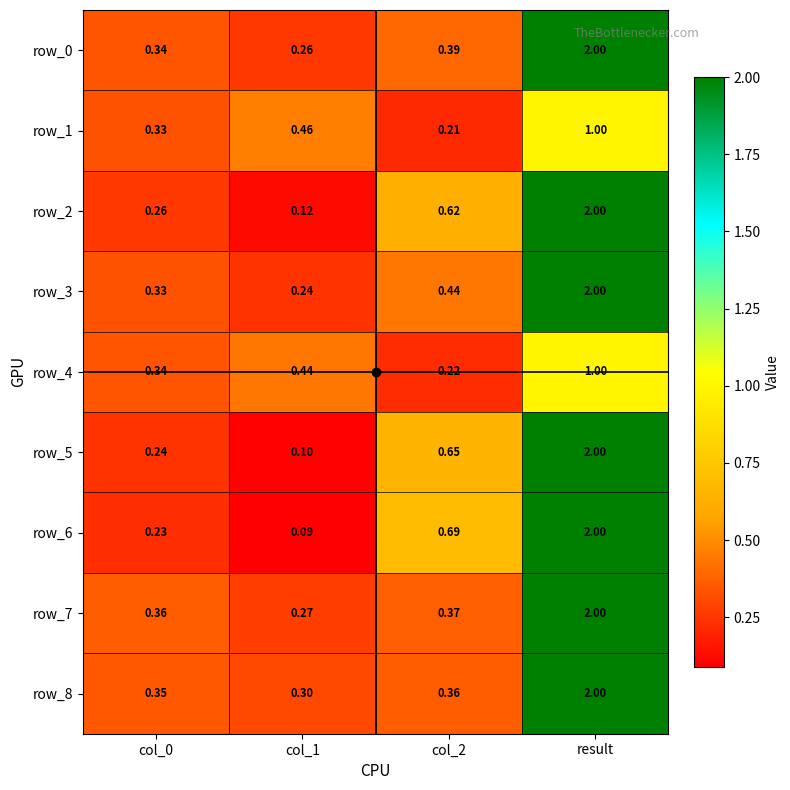

Which category has the highest value across all series?

result